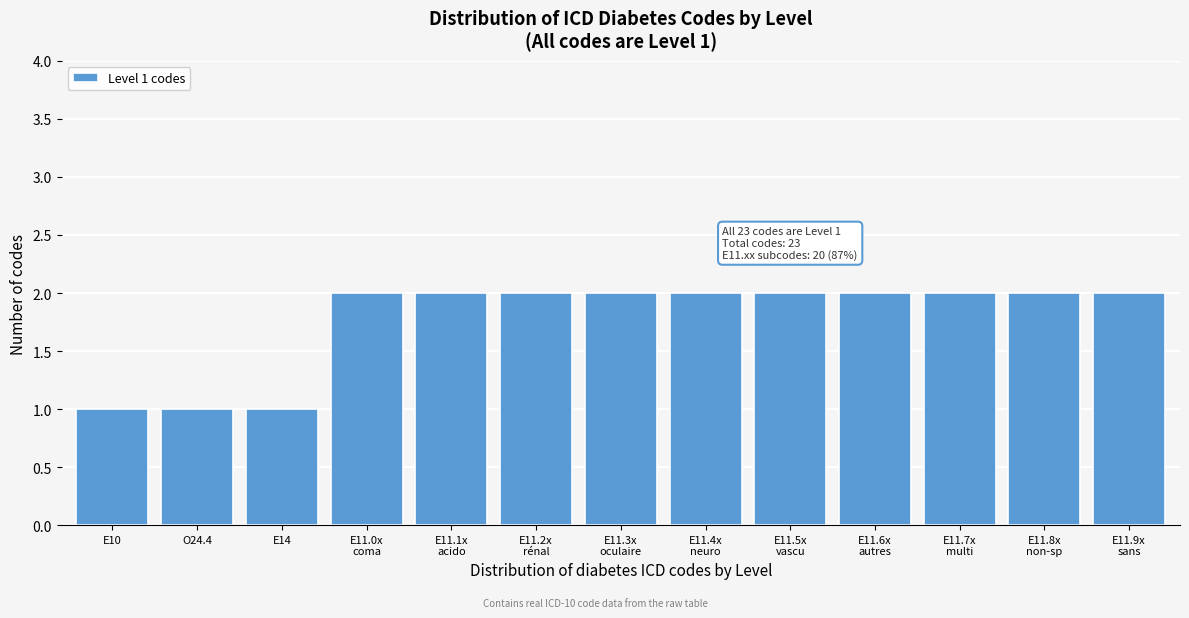

Reading right to left, transcribe all the data shown in this chart.

2	2	2	2	2	2	2	2	2	2	1	1	1